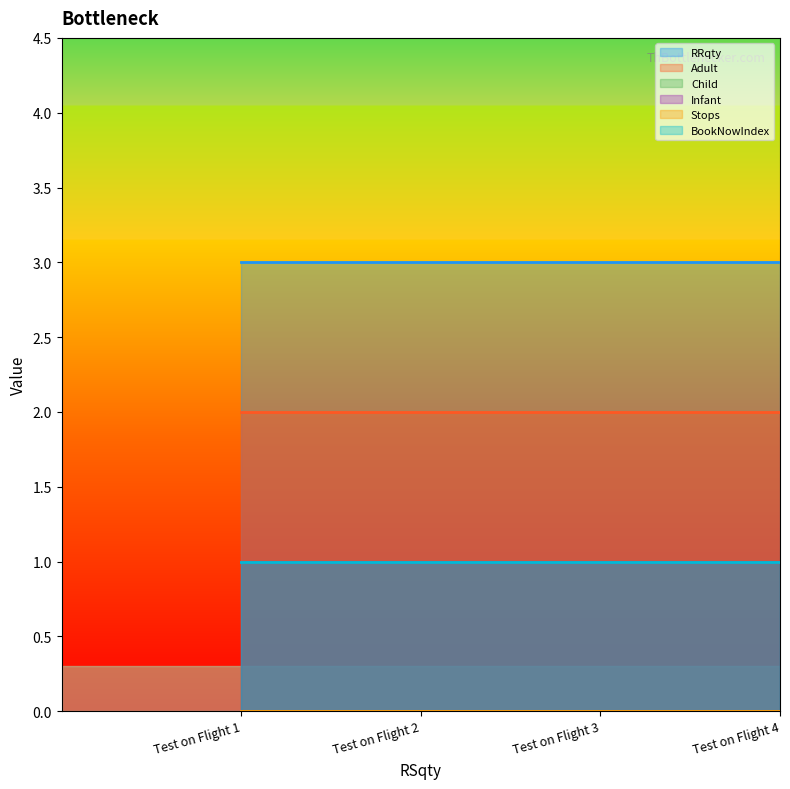

What is the value of the RRqty point at the 3rd from the left?

3